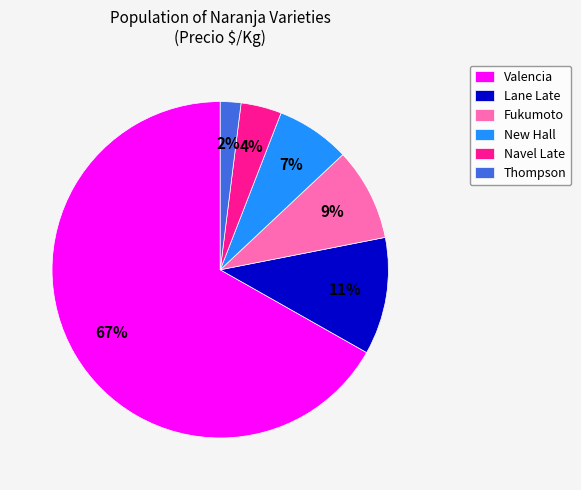

To the nearest percent, what portion does Valencia represent?

67%